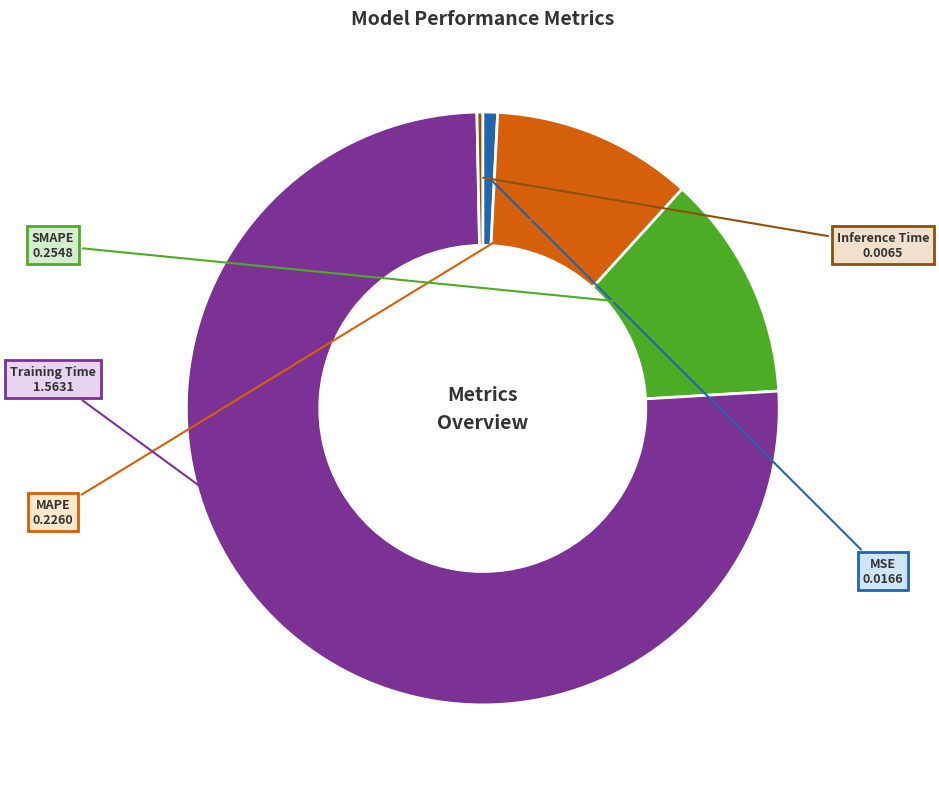

Is it true that MSE is 10% of the pie?

False